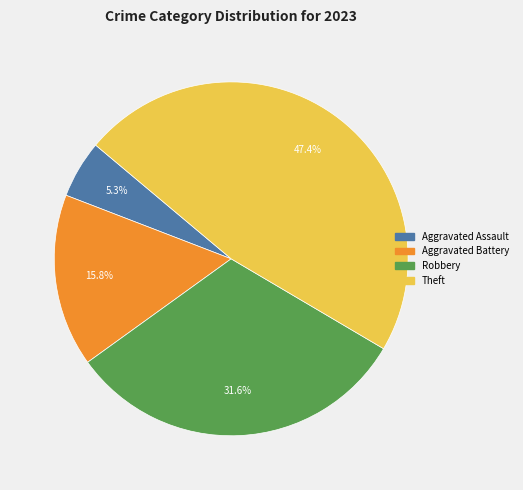

What is the smallest slice in the pie chart?

Aggravated Assault